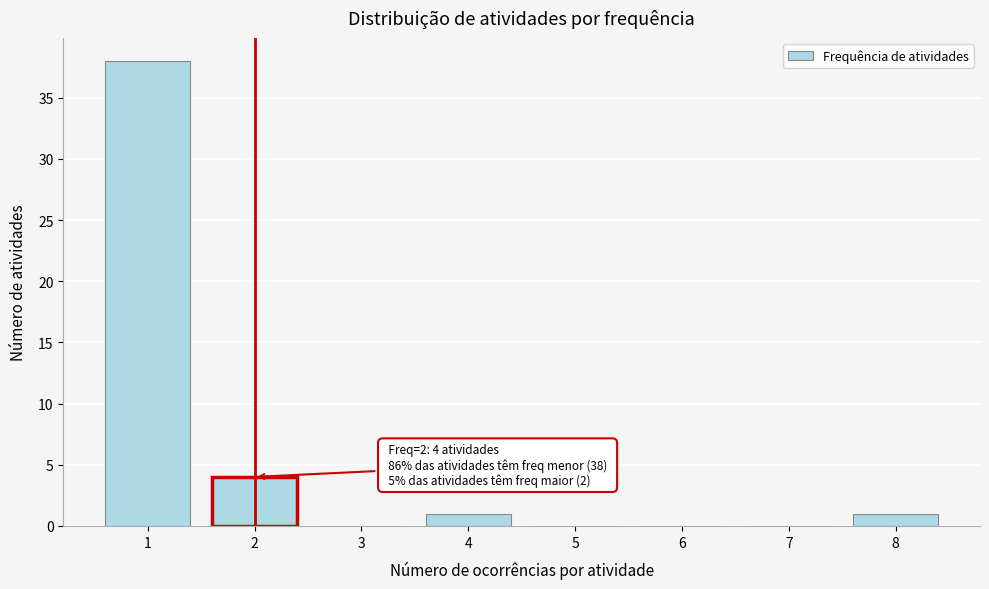

Reading left to right, extract all data points from this chart.

1=38	2=4	3=0	4=1	5=0	6=0	7=0	8=1